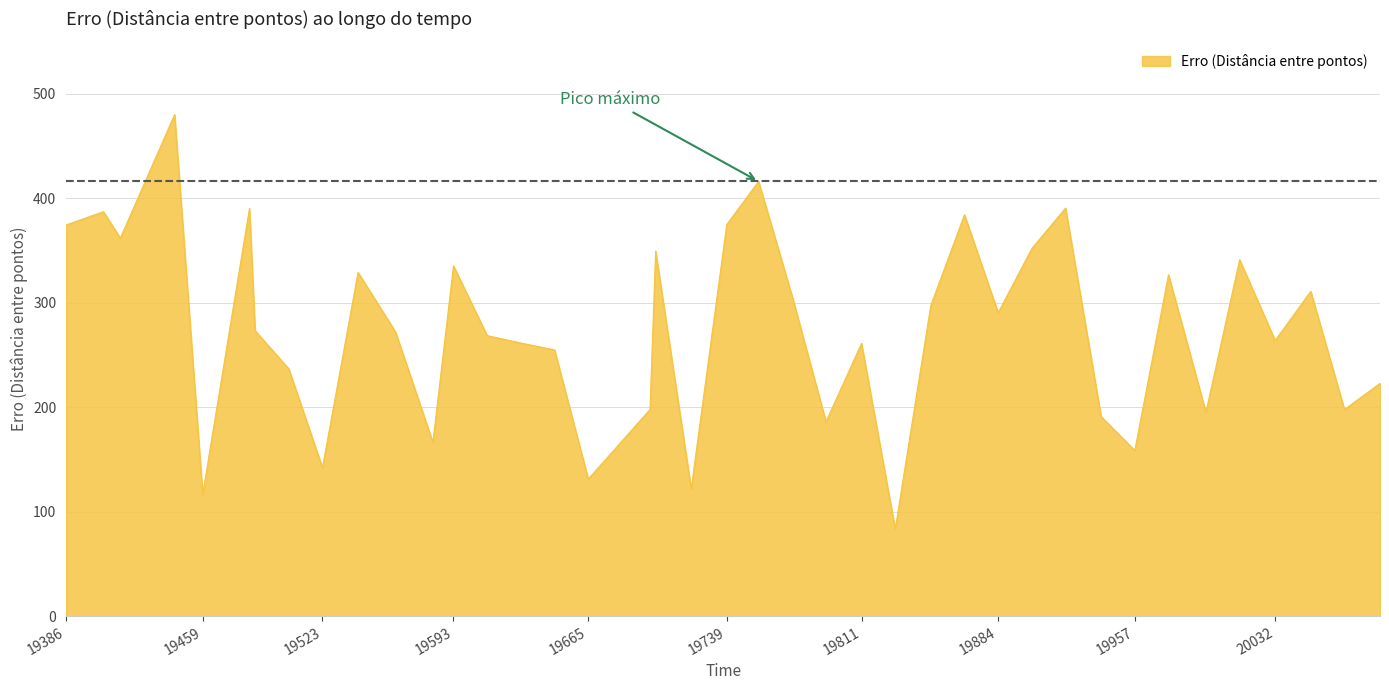

What is the sum of all values?

11003.1